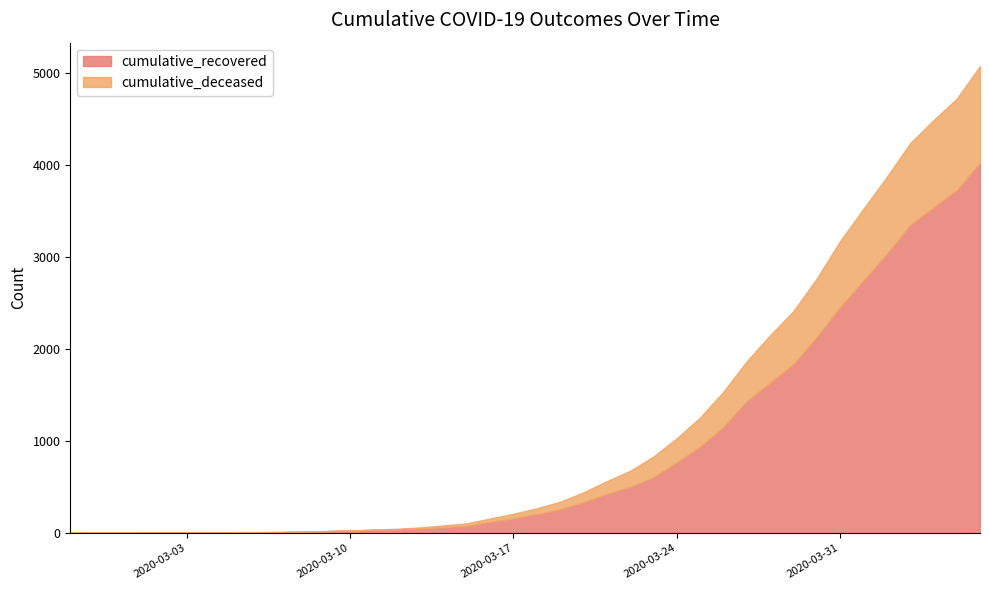

Rank the series by their maximum value, from lowest to highest.

cumulative_recovered, cumulative_deceased